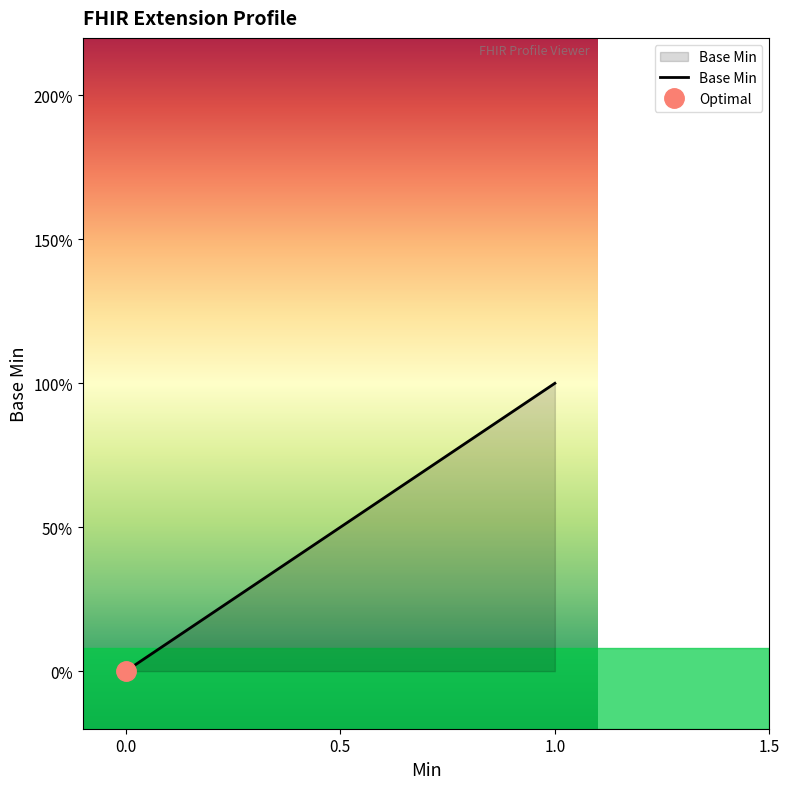

How many distinct data groups are displayed?

1